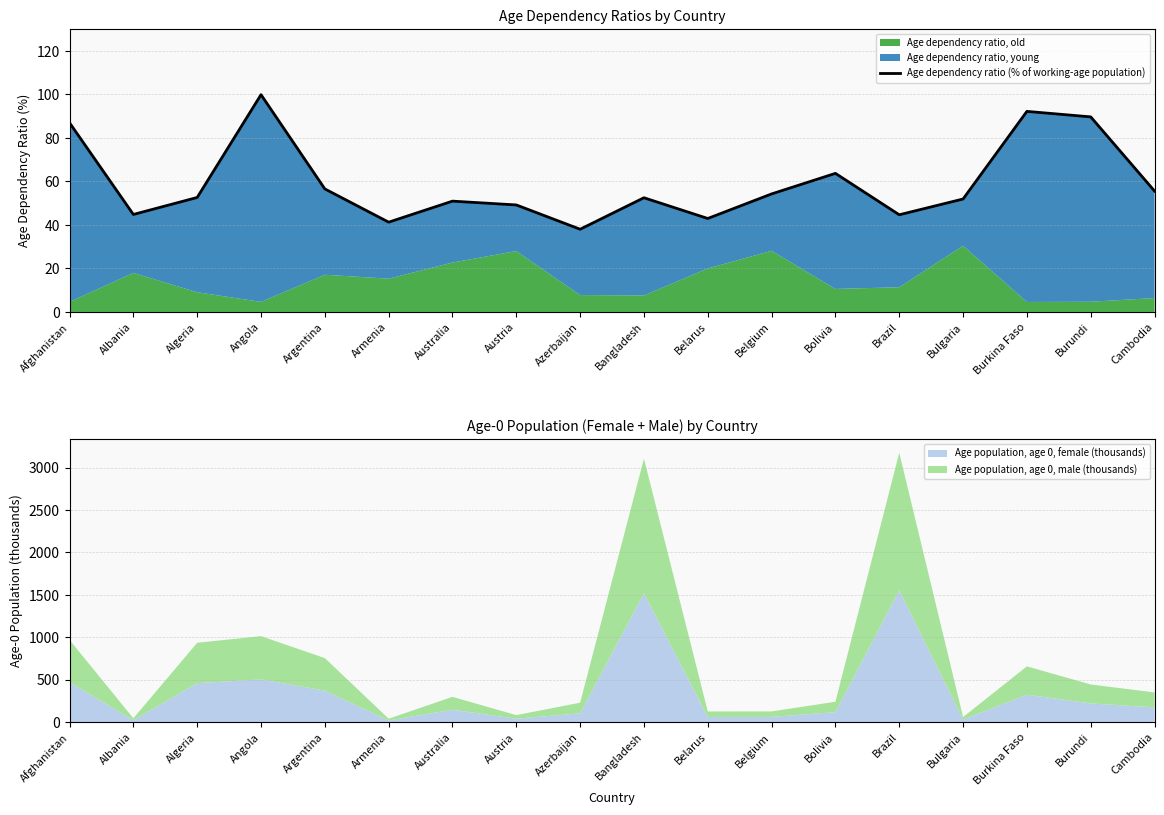

List the labels in order of value, smallest first.

Azerbaijan, Armenia, Belarus, Brazil, Albania, Austria, Australia, Bulgaria, Bangladesh, Algeria, Belgium, Cambodia, Argentina, Bolivia, Afghanistan, Burundi, Burkina Faso, Angola